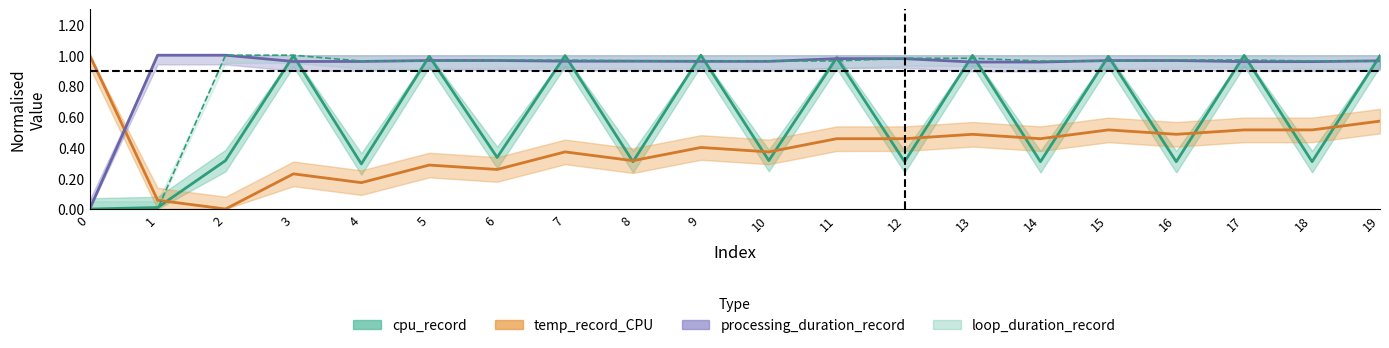

Is the value of temp_record_CPU at 10 greater than the value of cpu_record at 12?

Yes